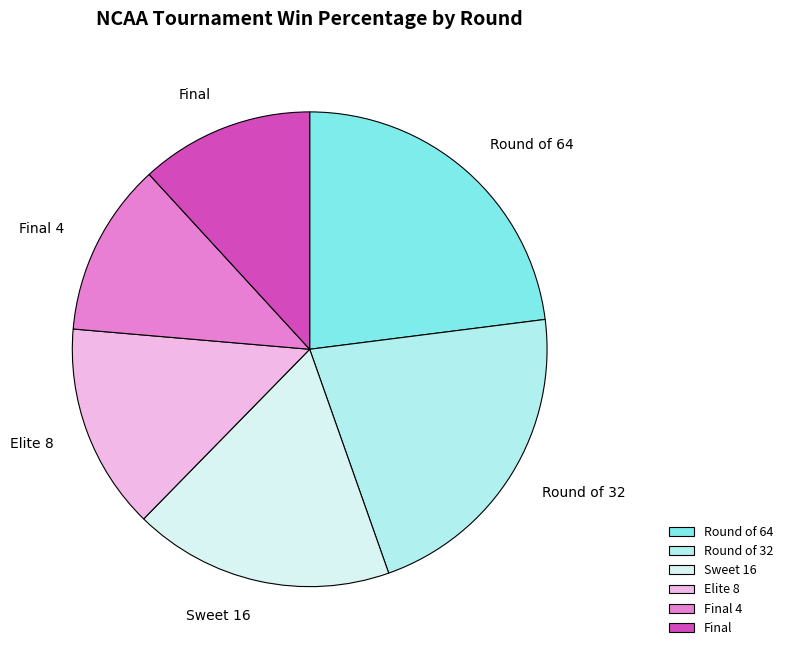

Is it true that Round of 64 is 23% of the pie?

True